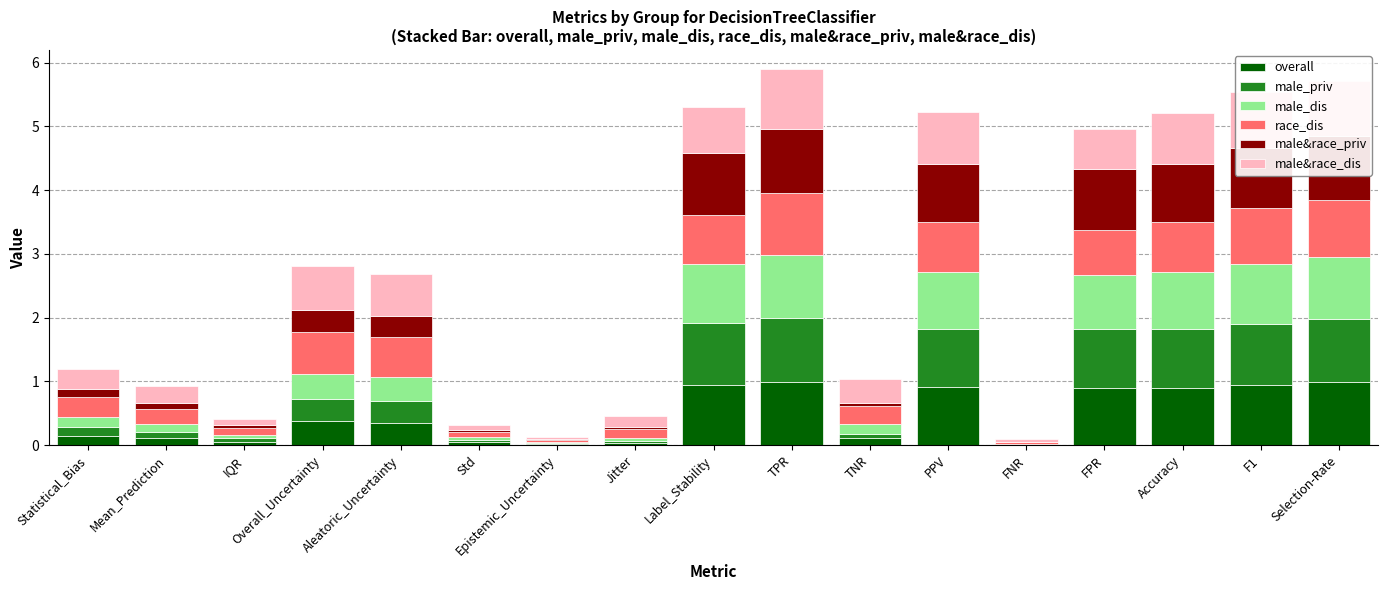

Are the bars grouped side by side (vs. stacked)?

No